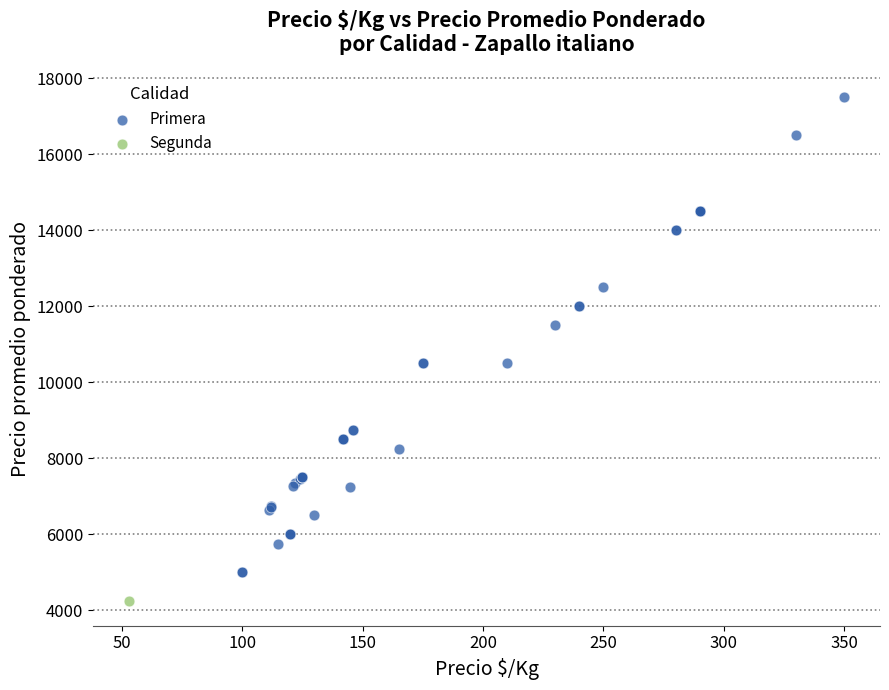

What are all the series names shown in the legend?

Primera, Segunda